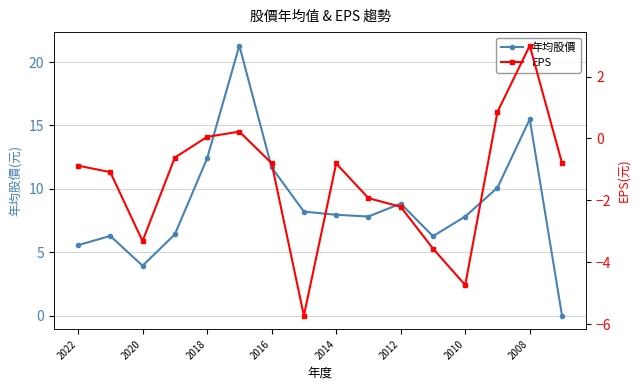

The 年均股價 series shows 8.2 at 2008. True or false?

False